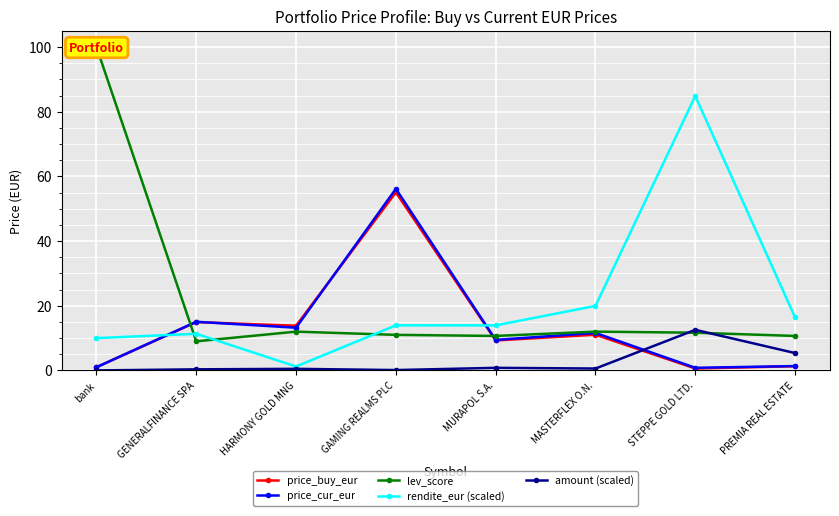

Where do price_buy_eur and lev_score first cross each other?

bank and GENERALFINANCE SPA